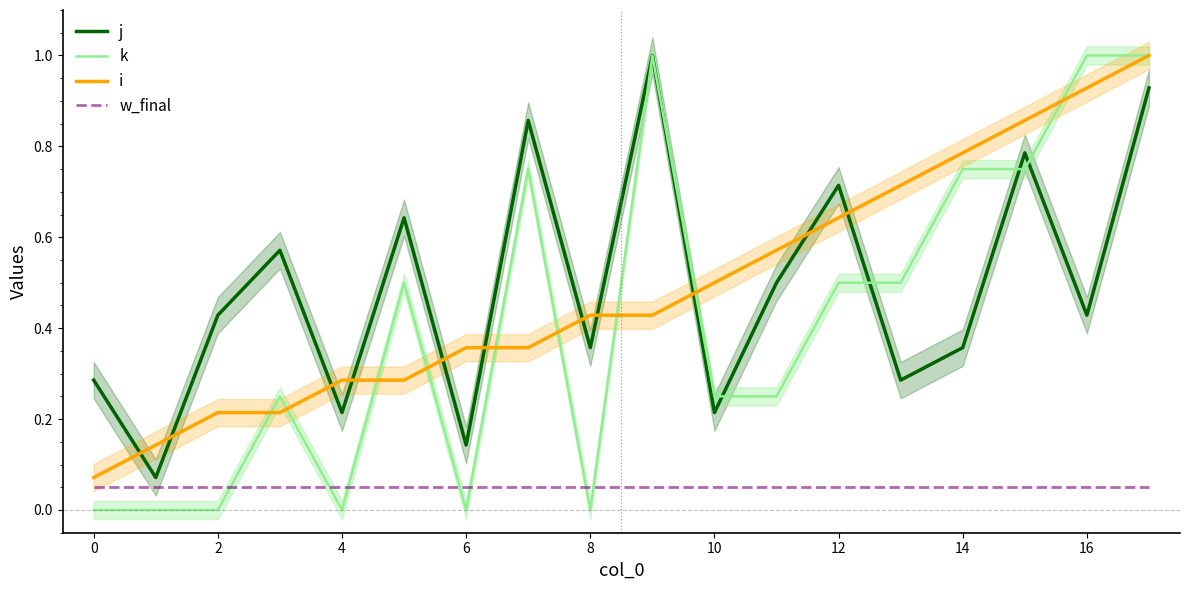

Which series ends up on top after the final intersection of w_final and k?

k